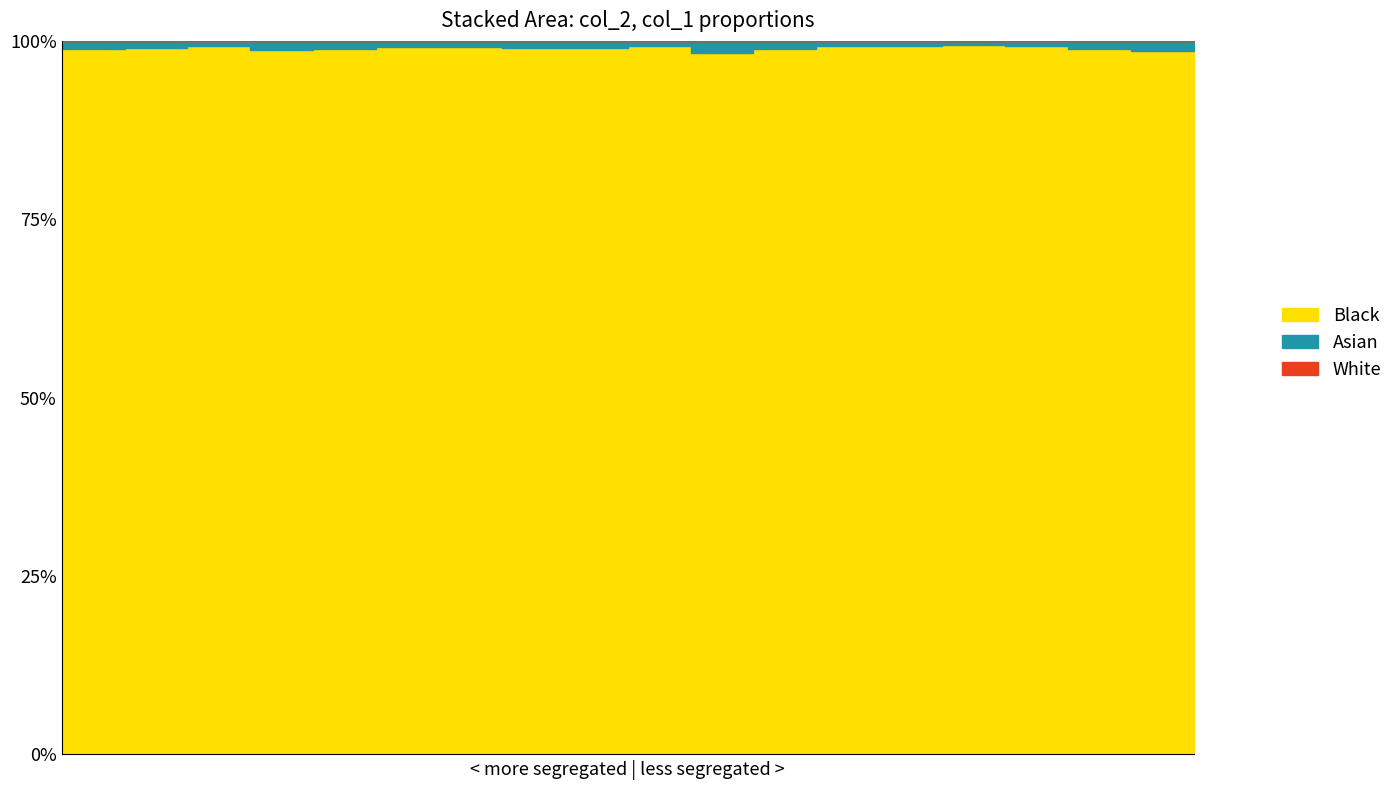

True or false: col_1 and col_2 cross at least once.

False